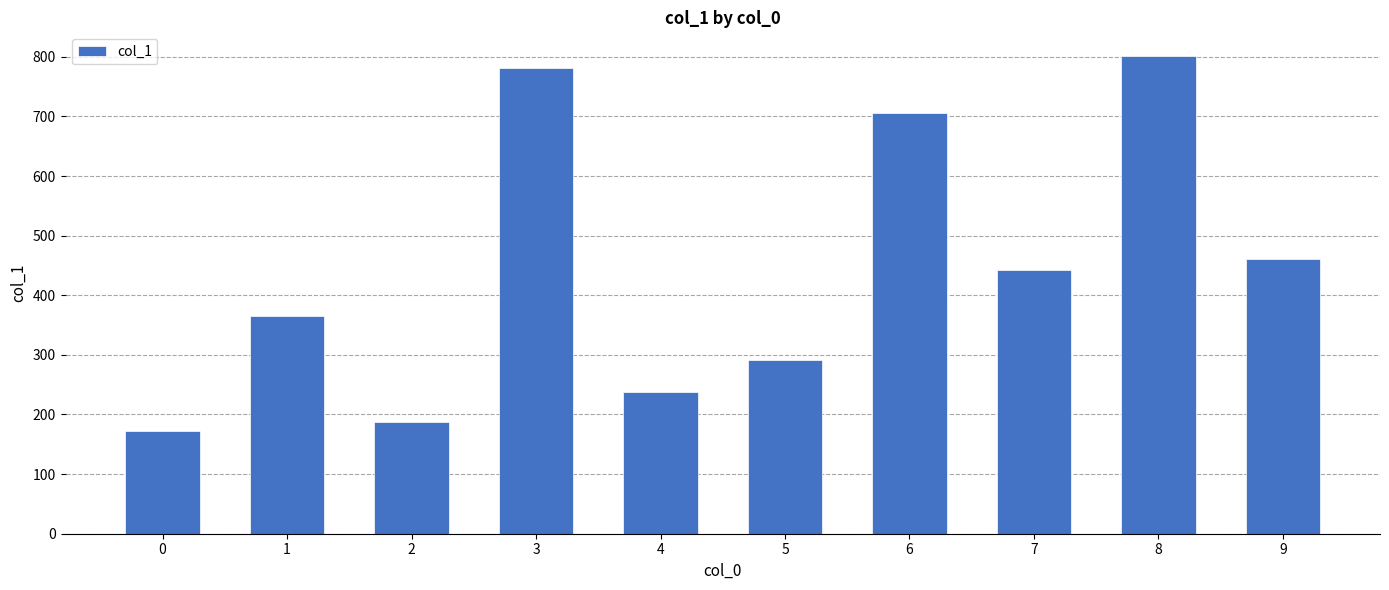

Is it true that the value at 6 is 706?

True